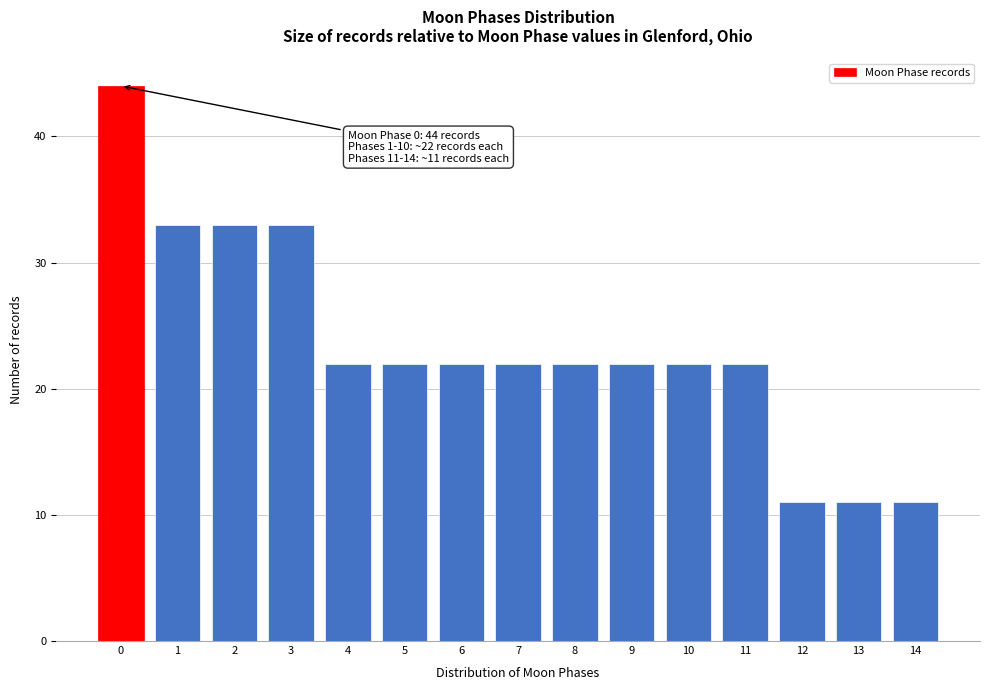

Reading left to right, what are all the values shown in this chart?

0=44	1=33	2=33	3=33	4=22	5=22	6=22	7=22	8=22	9=22	10=22	11=22	12=11	13=11	14=11